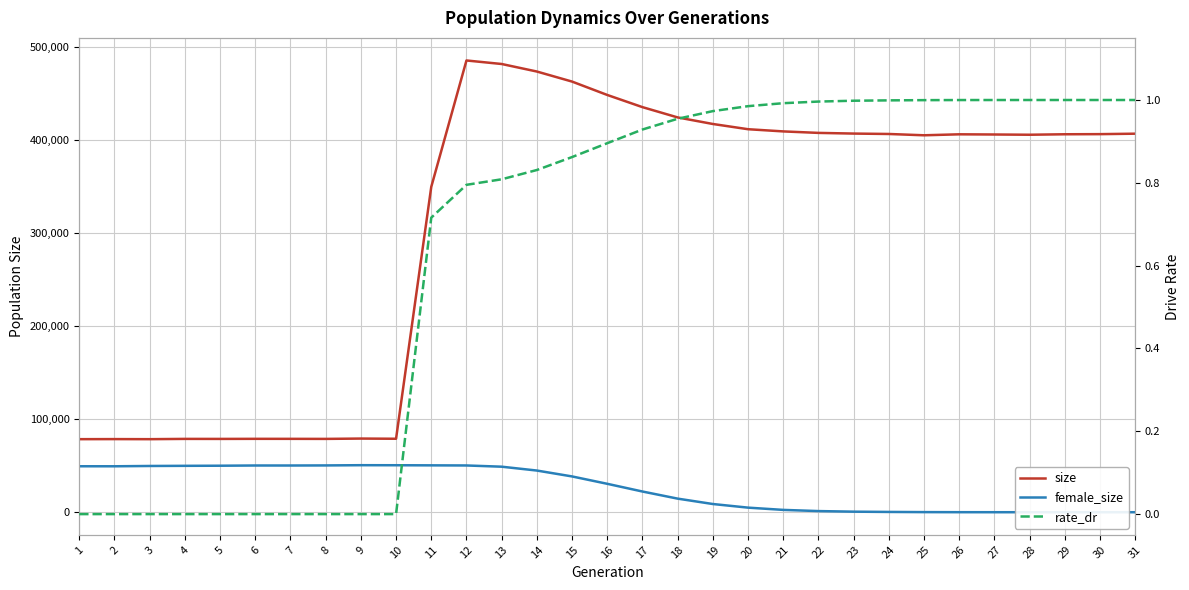

What is the greatest value displayed?

485381.0